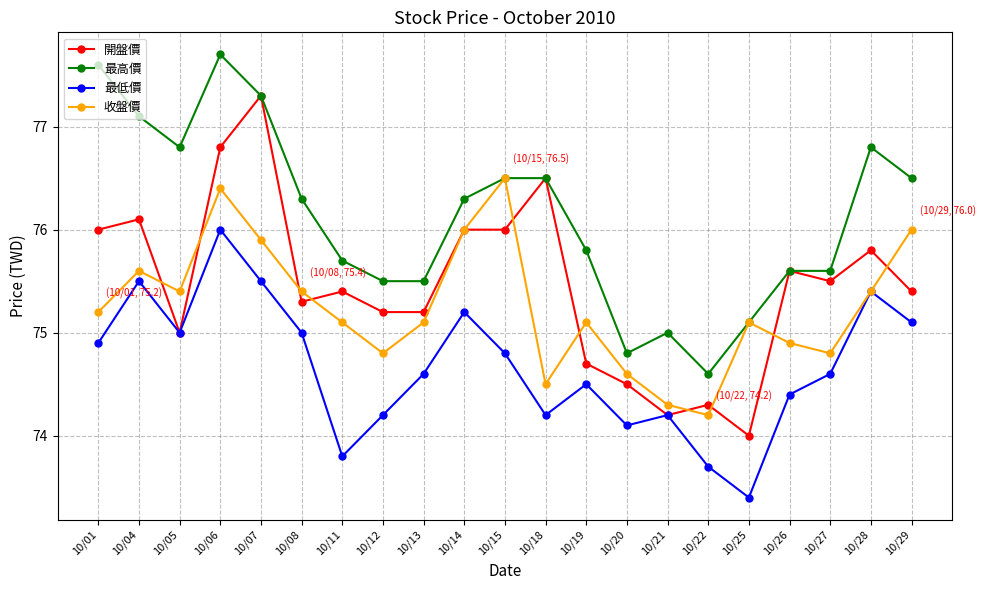

Rank the series by their maximum value, from highest to lowest.

最高價, 開盤價, 收盤價, 最低價